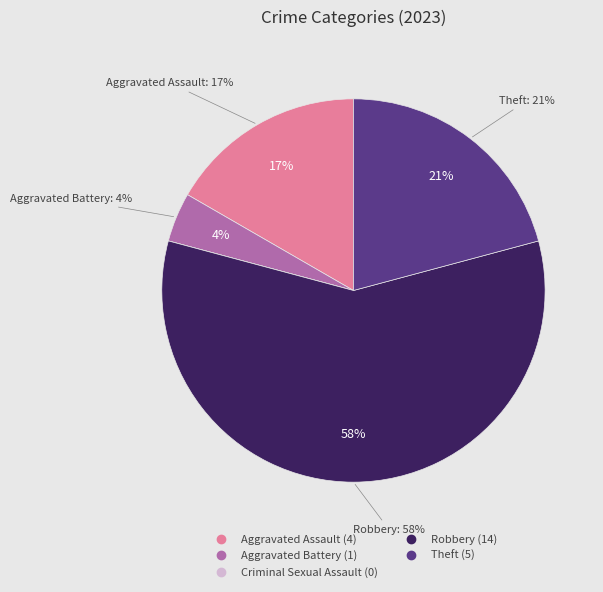

Rank the categories by value from lowest to highest.

Criminal Sexual Assault, Aggravated Battery, Aggravated Assault, Theft, Robbery